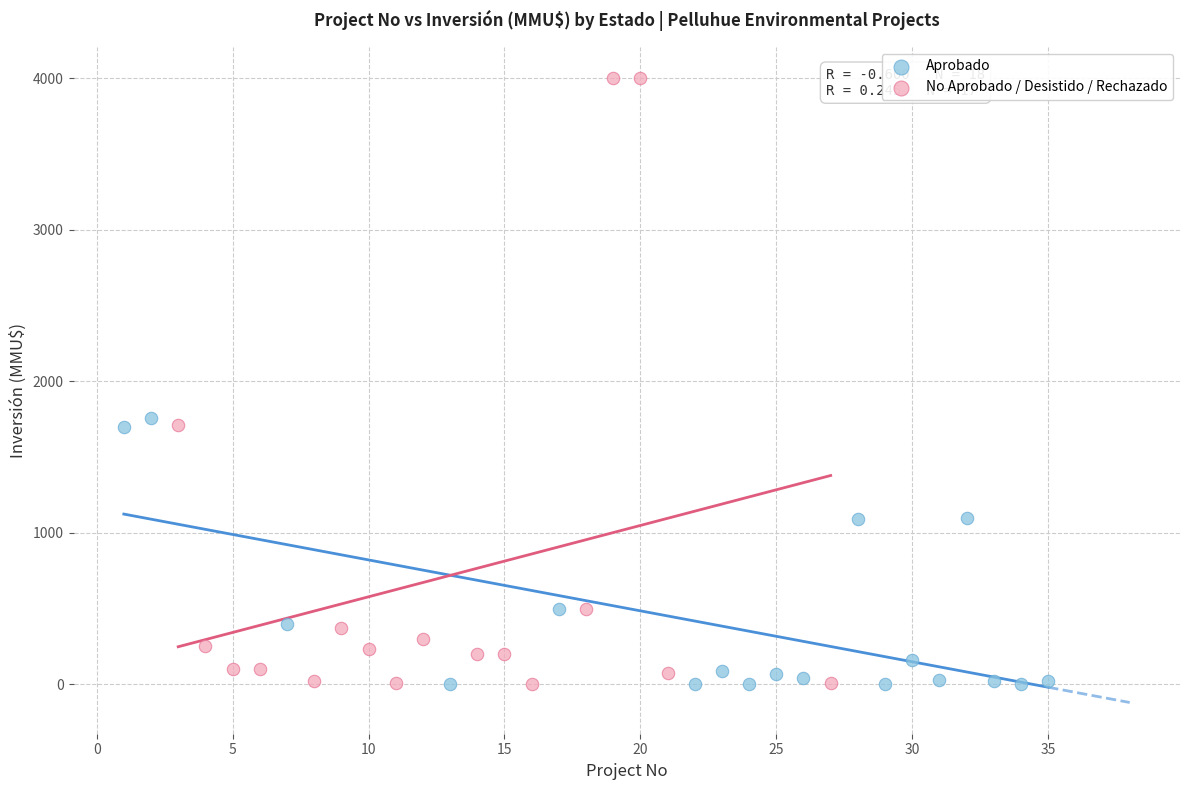

Which series has the widest spread of Y values?

No Aprobado / Desistido / Rechazado